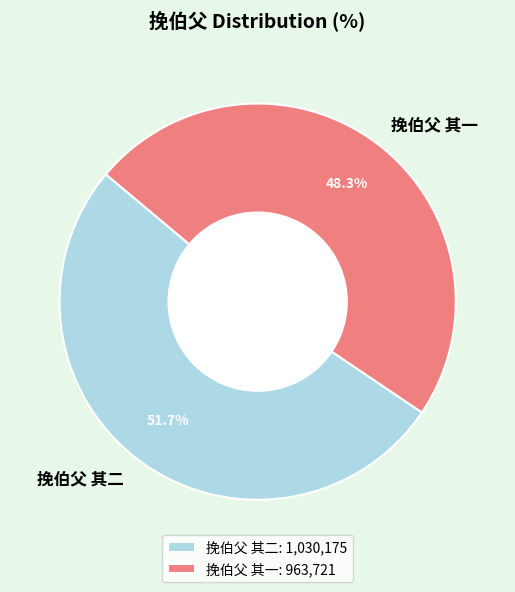

Is the sum of 挽伯父 其二 and 挽伯父 其一 greater than half?

Yes